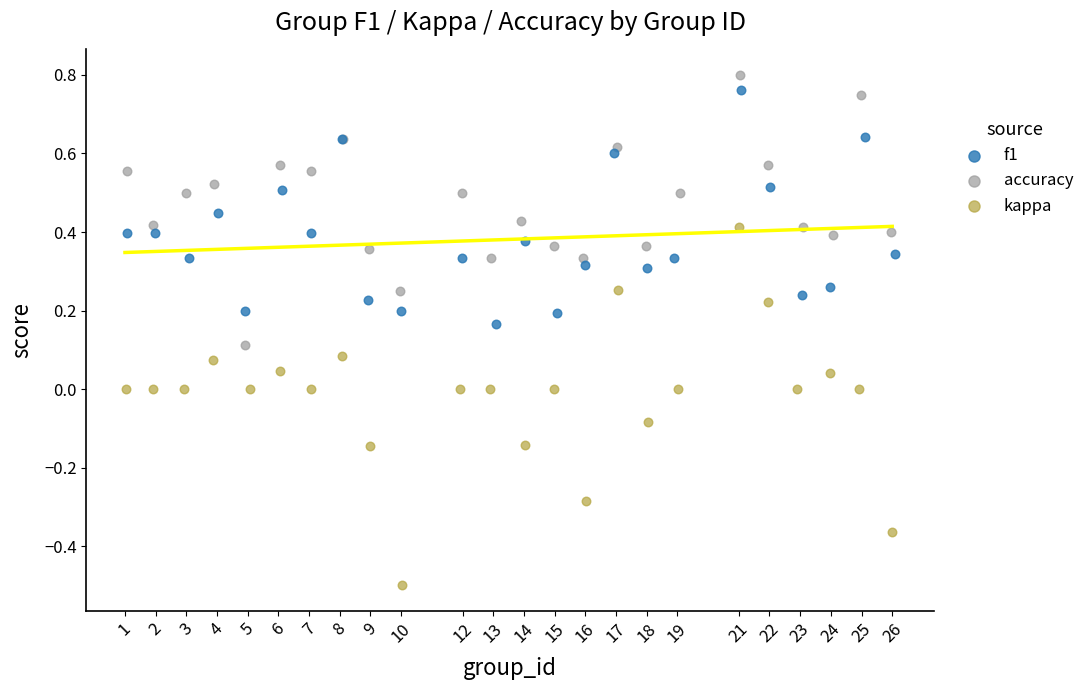

Which series contains the lowest Y value?

kappa